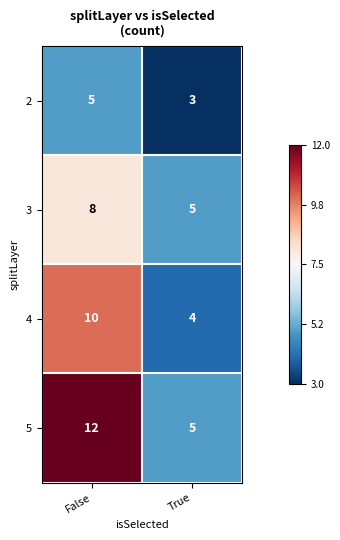

What is the difference between the 3 values at False and True?

3